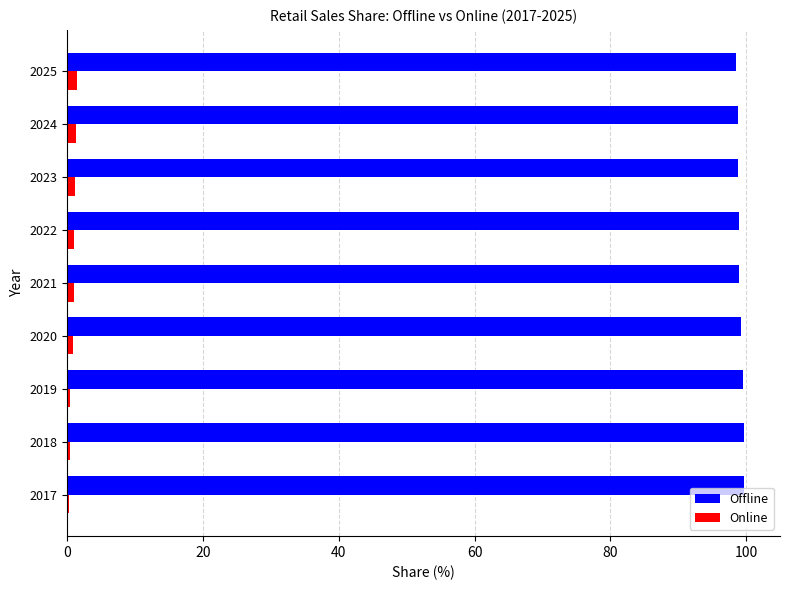

True or false: Offline has a value of 41.3 at 2018.

False